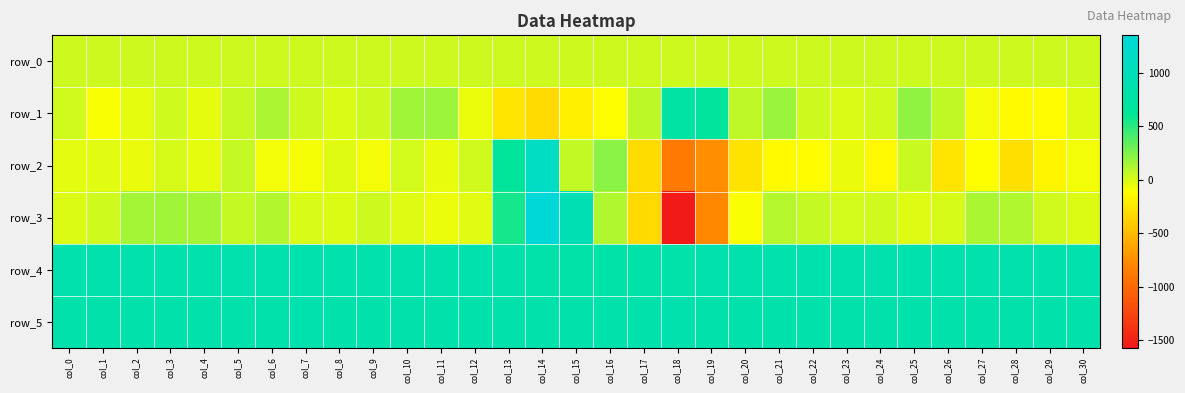

At col_25, list the series in order from largest to smallest.

row_4, row_5, row_1, row_2, row_0, row_3